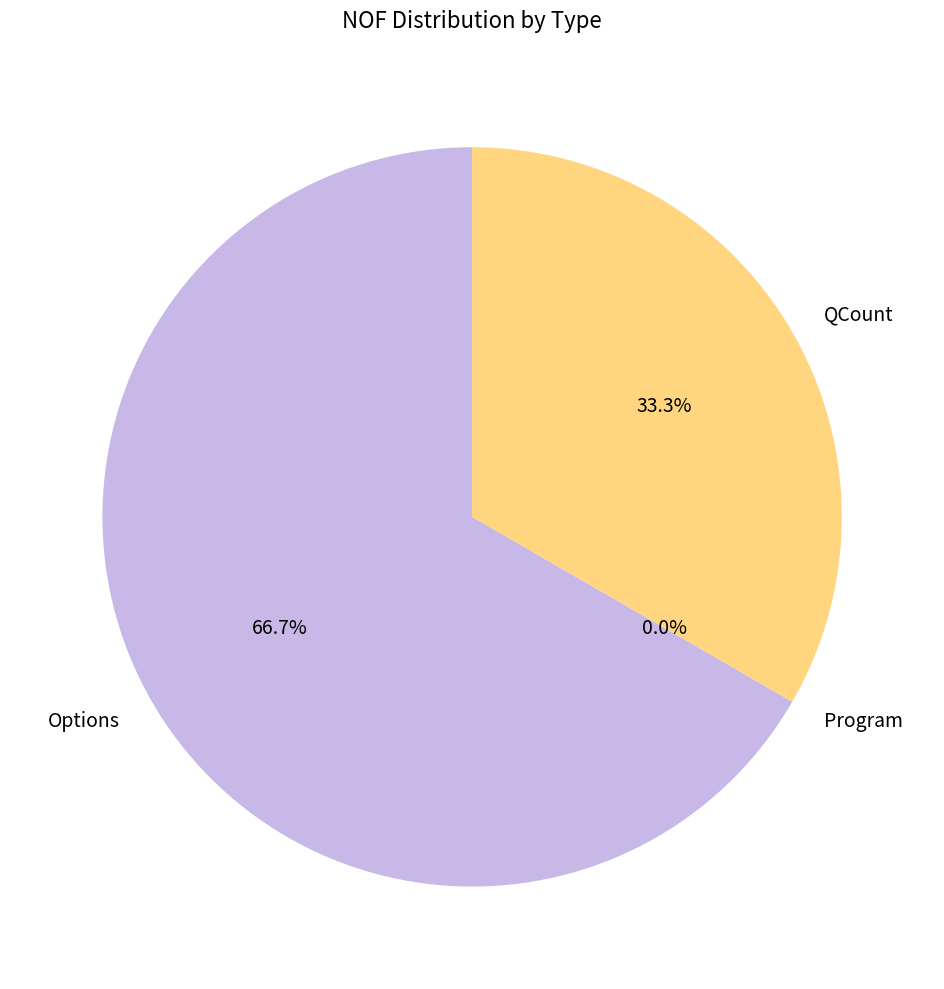

Does any single category account for the majority?

Yes